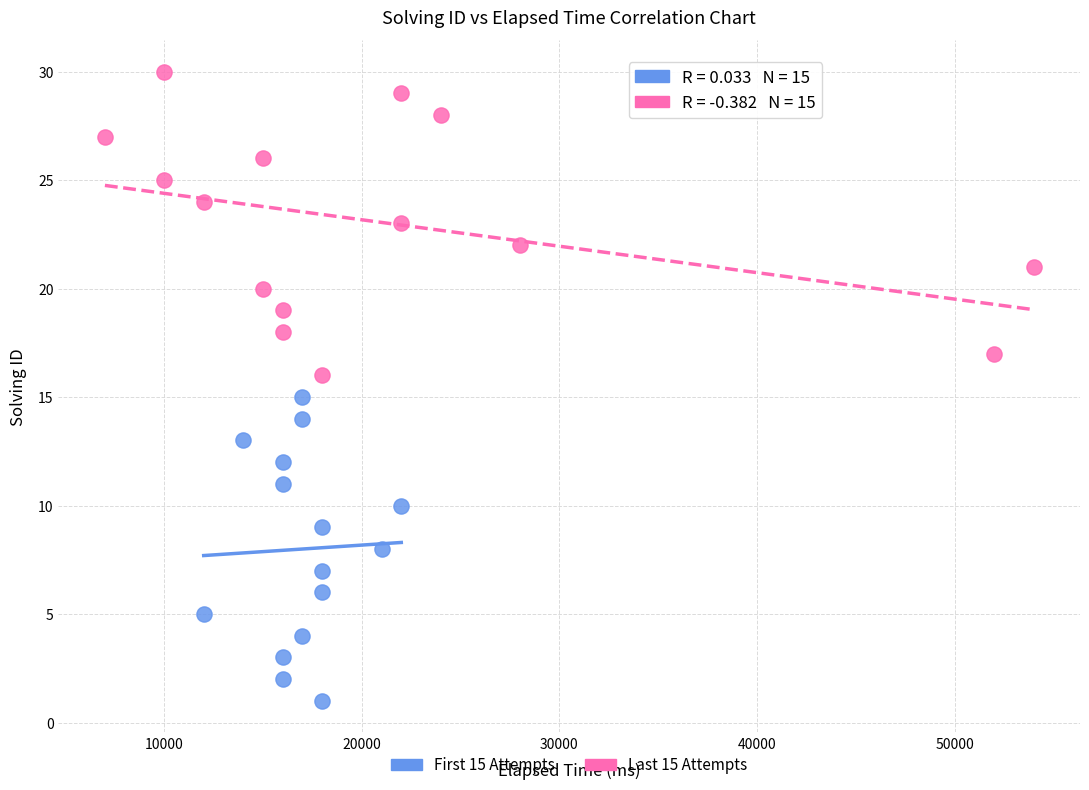

Which series contains the lowest Y value?

First 15 Attempts